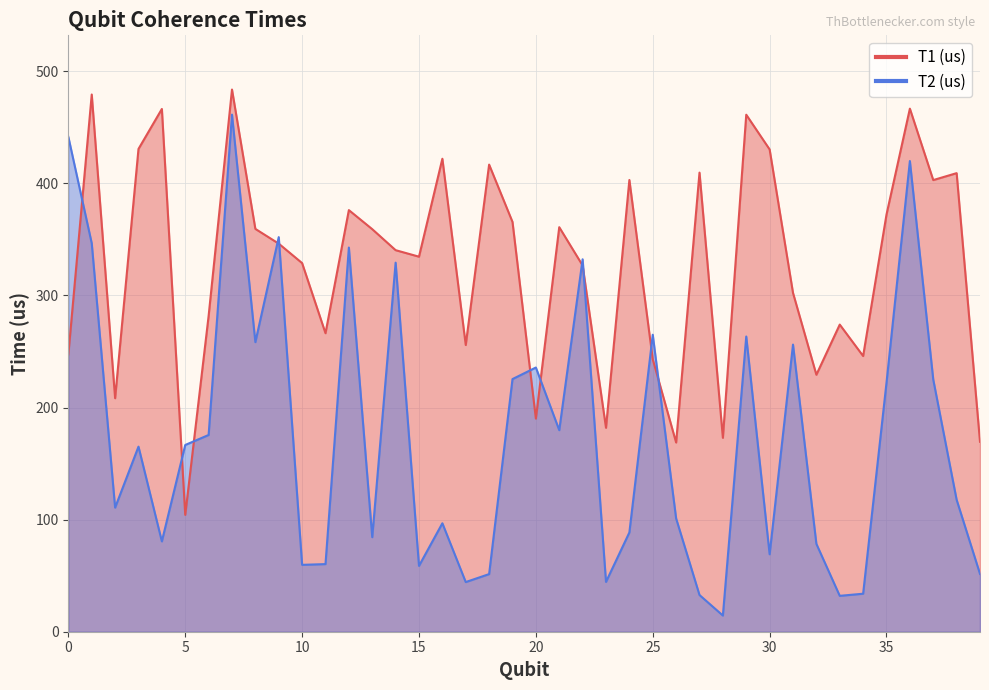

Count the number of categories in the chart.

40